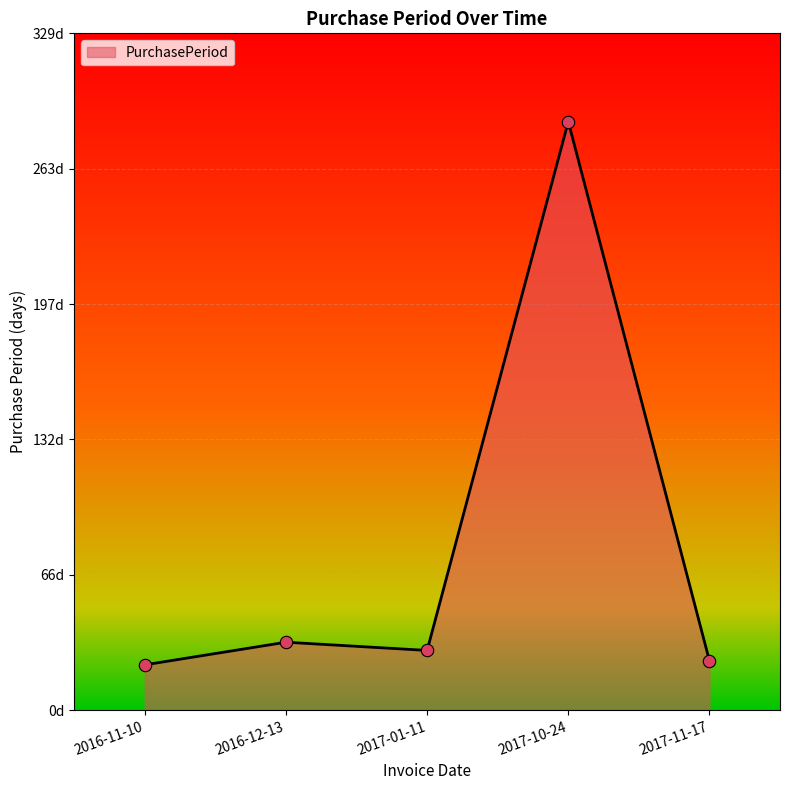

What is the ratio of the value at 2016-12-13 to the value at 2017-01-11?

1.1